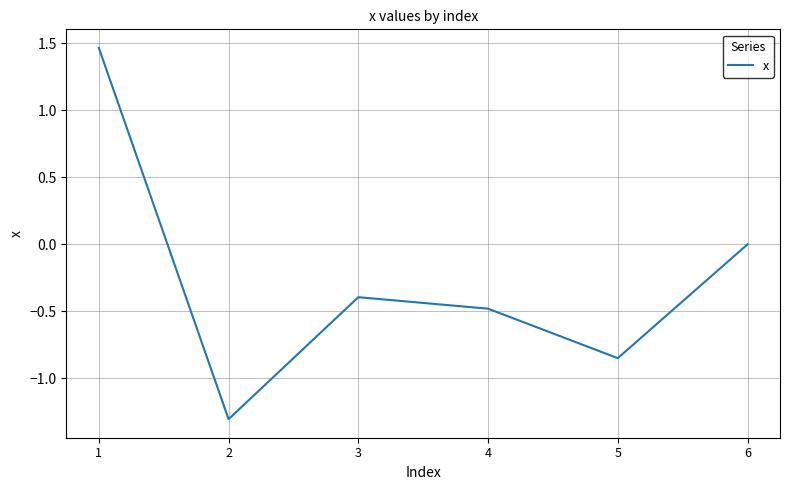

Count the number of categories in the chart.

6